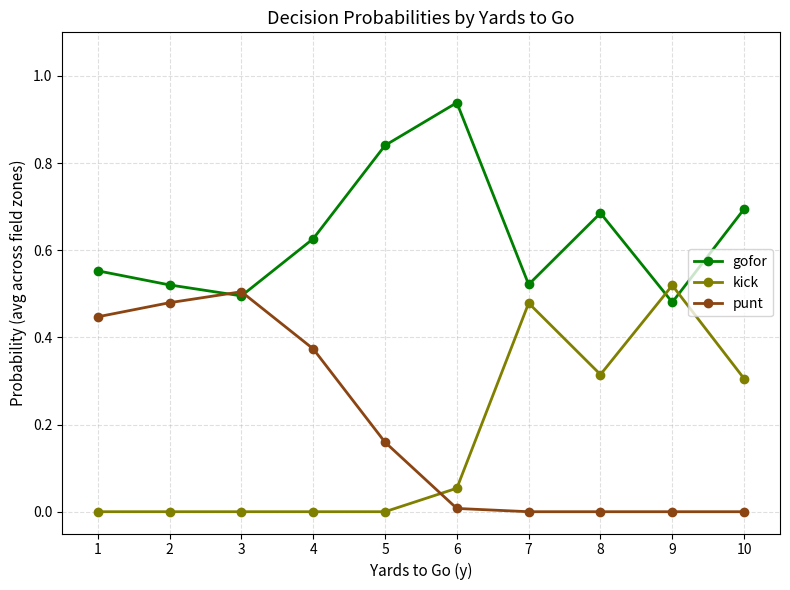

How many categories are shown in the chart?

10